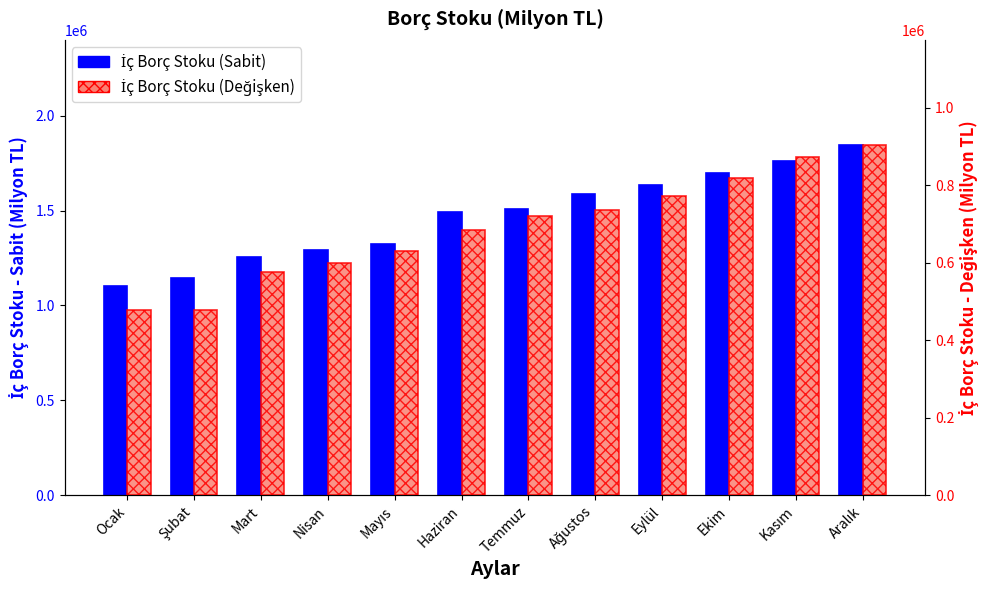

Does the chart contain stacked bars?

No